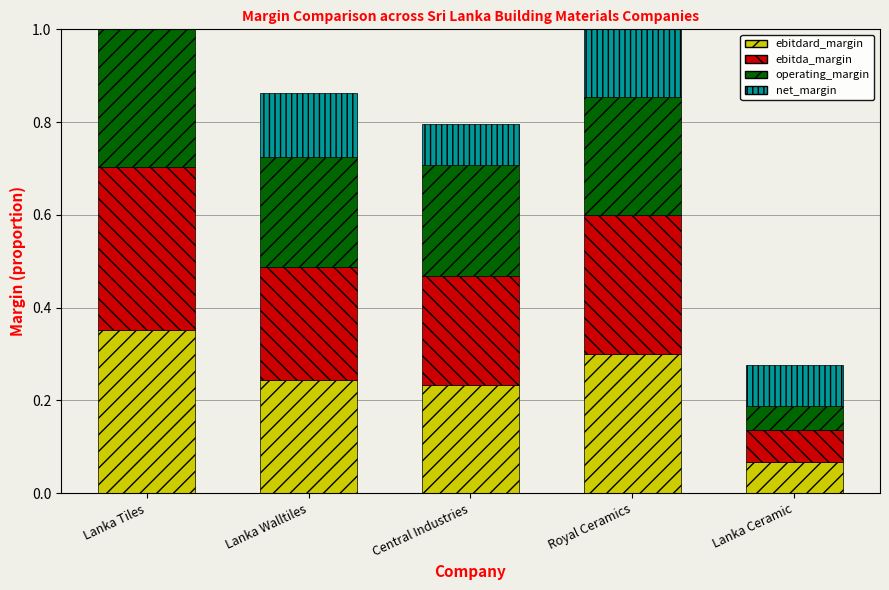

Is it true that net_margin equals 0.1 at Lanka Ceramic?

False